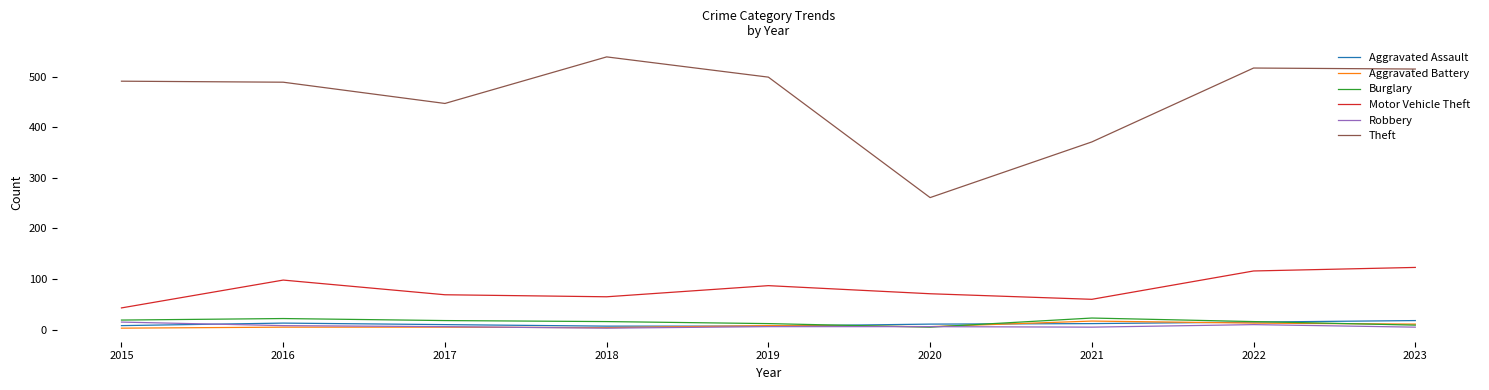

Which series changed the most between 2015 and 2020?

Theft